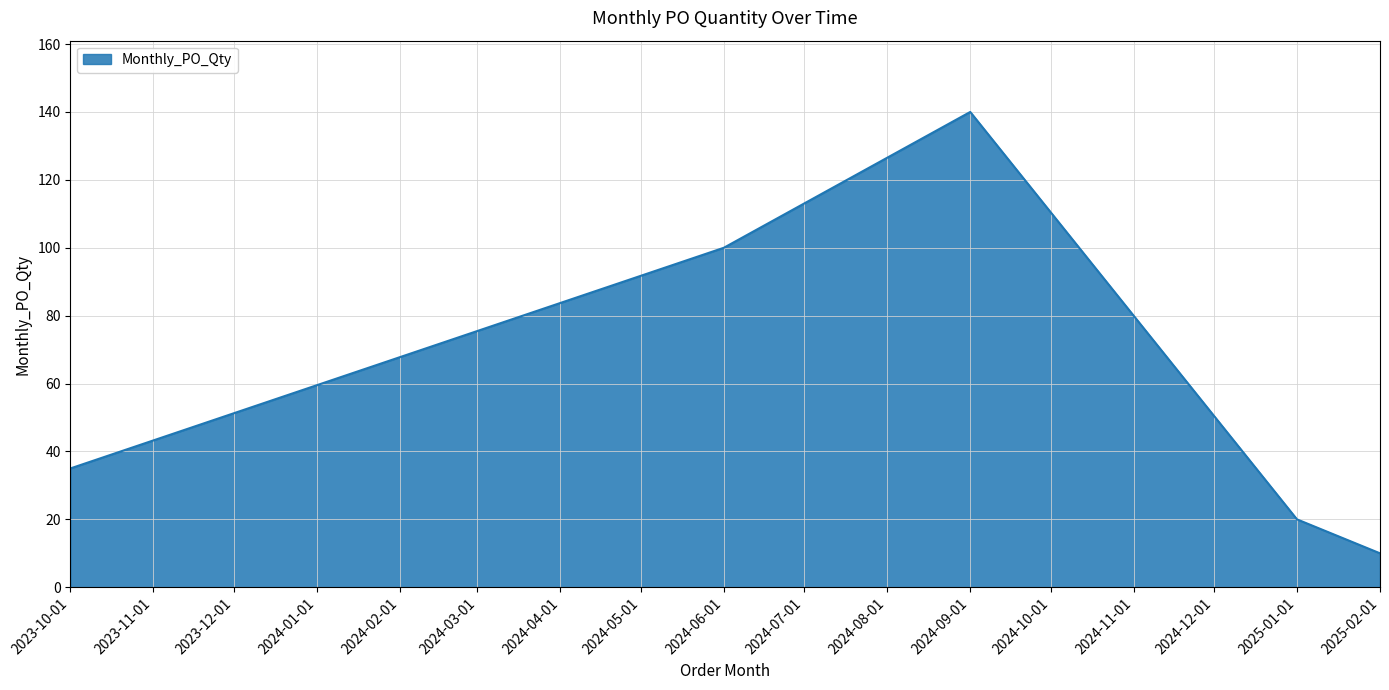

Rank the categories by value from lowest to highest.

2025-02-01, 2025-01-01, 2023-10-01, 2024-06-01, 2024-09-01